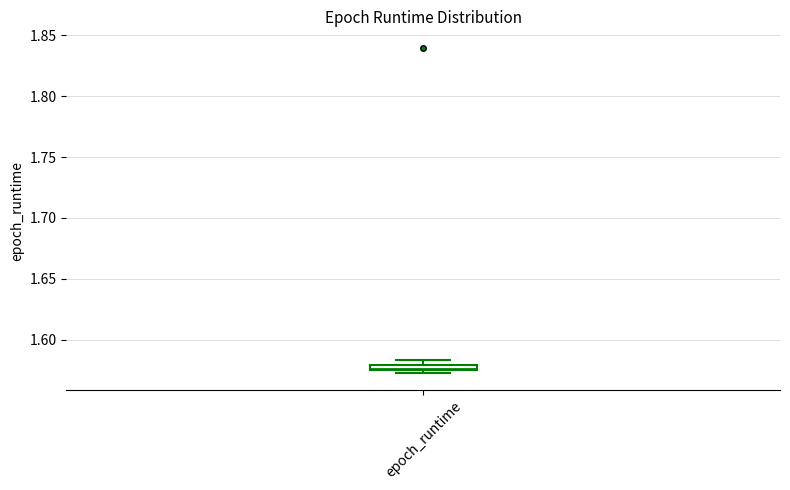

Where is the lower edge of the box for epoch_runtime on the y-axis? The values are not printed on the chart, so give them approximately, as read against the axis.

1.575